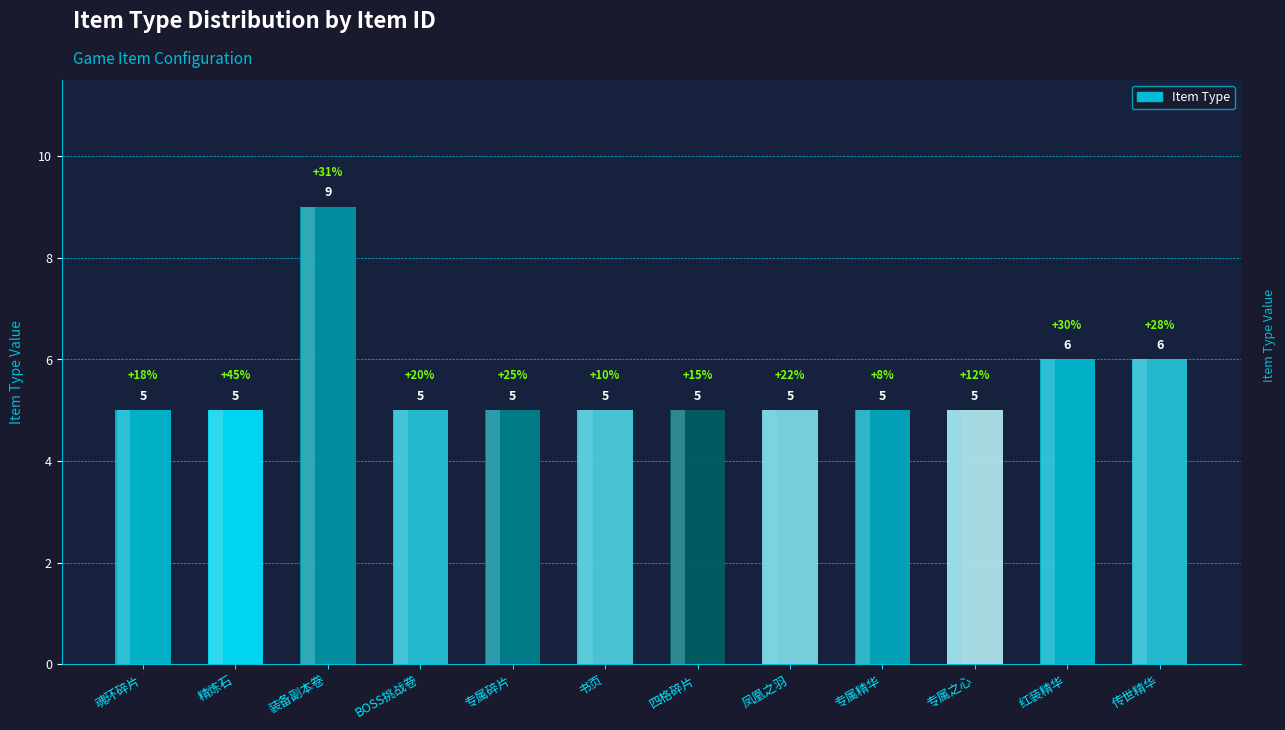

Does the chart contain stacked bars?

No